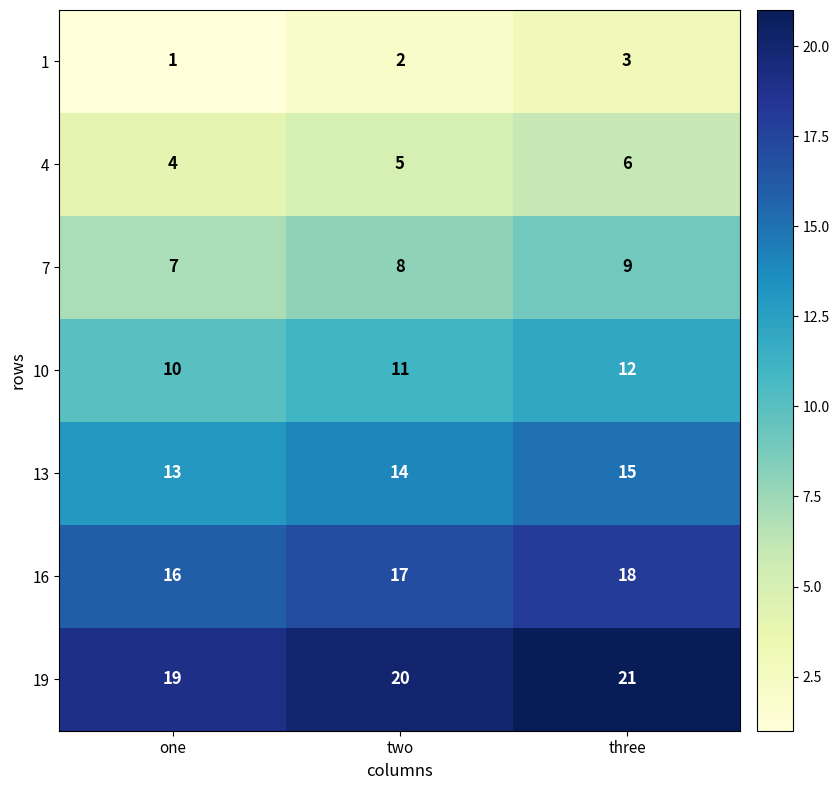

What is the average value of the 16 series?

17